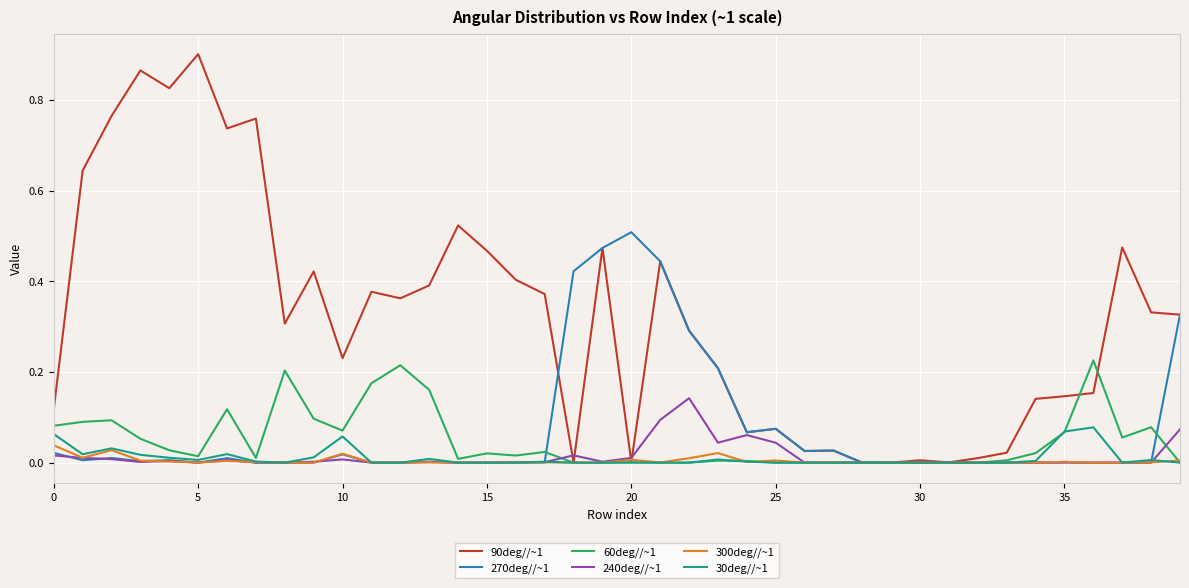

Which series has the largest total across all categories?

90deg//~1